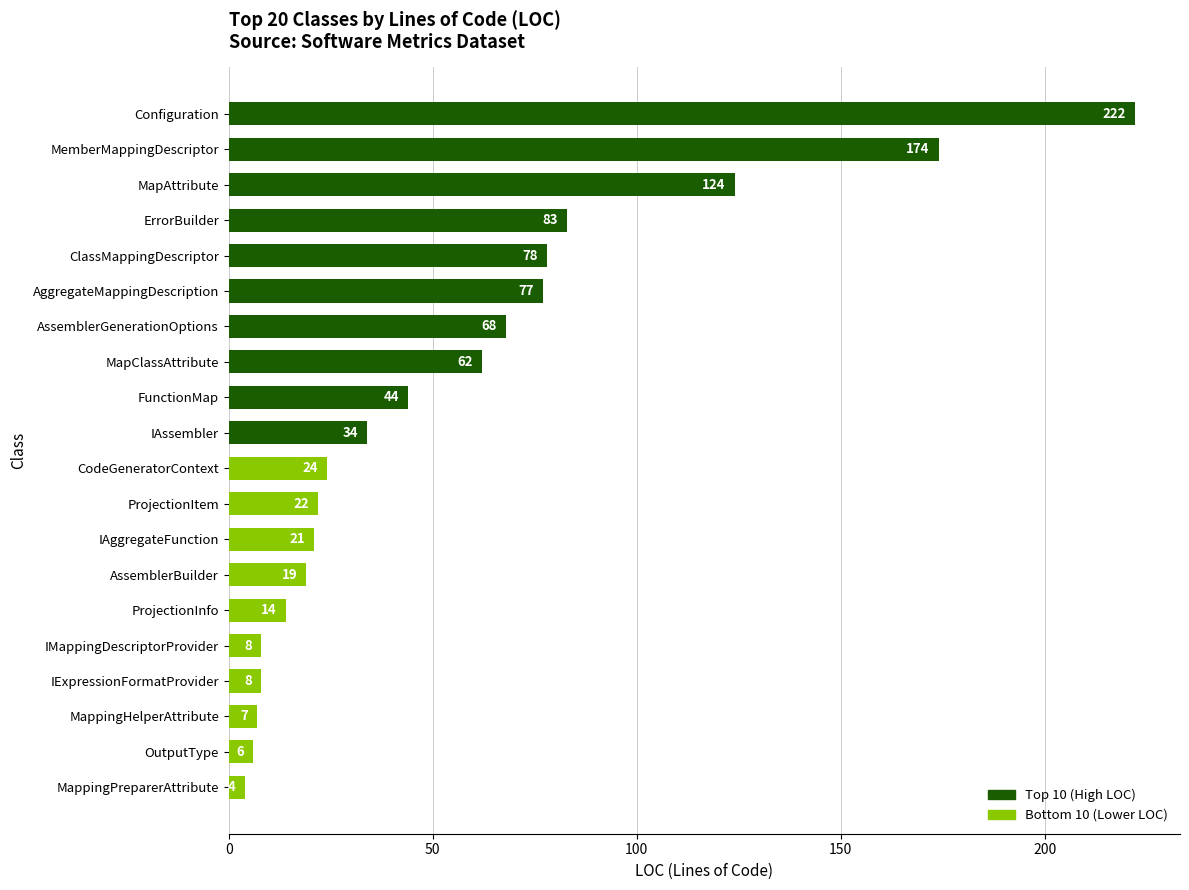

What is the difference between the maximum and second lowest values?

216